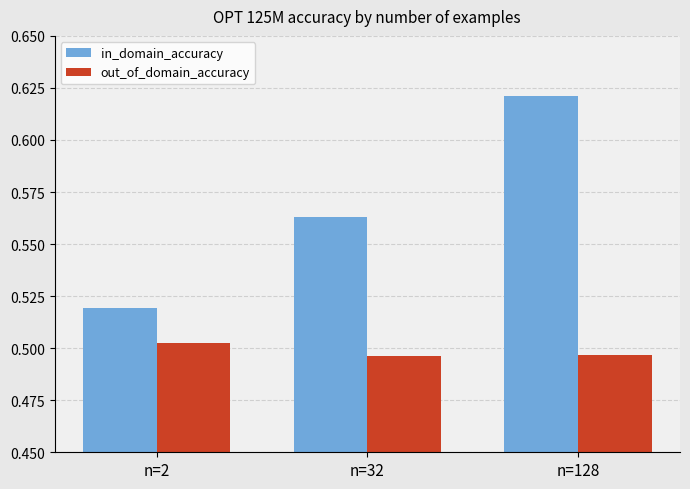

Is the value of out_of_domain_accuracy at n=32 greater than the value of in_domain_accuracy at n=32?

No